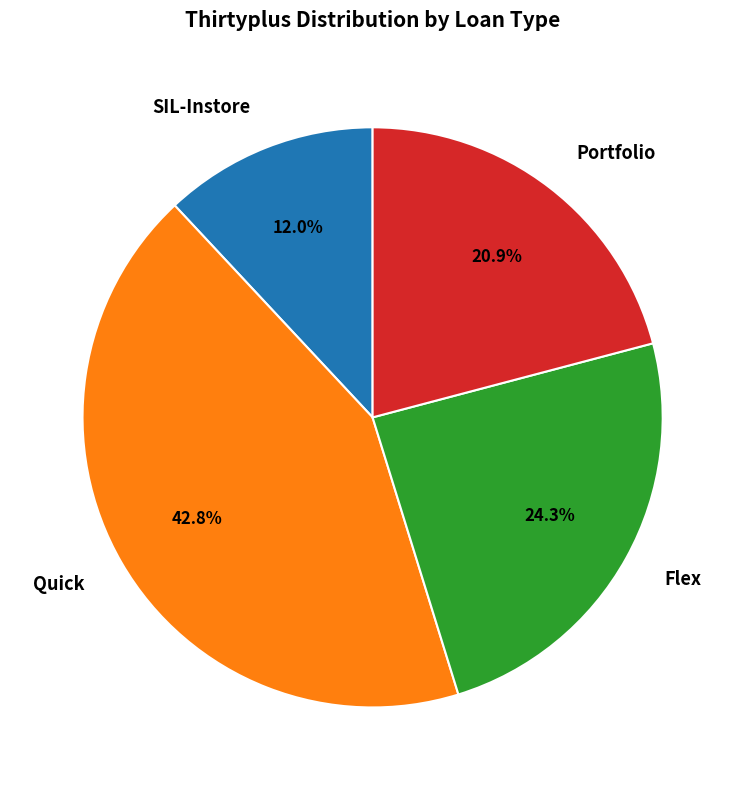

Is there any slice that represents more than half of the pie?

No